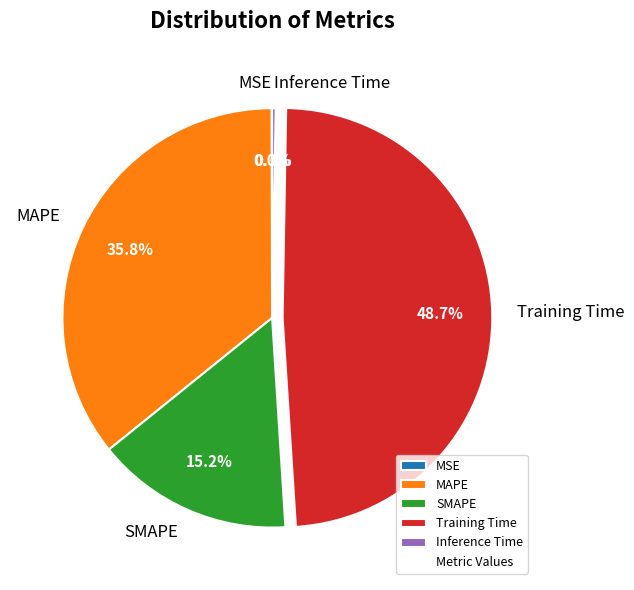

What percentage do Training Time and MAPE together represent?

84.5%